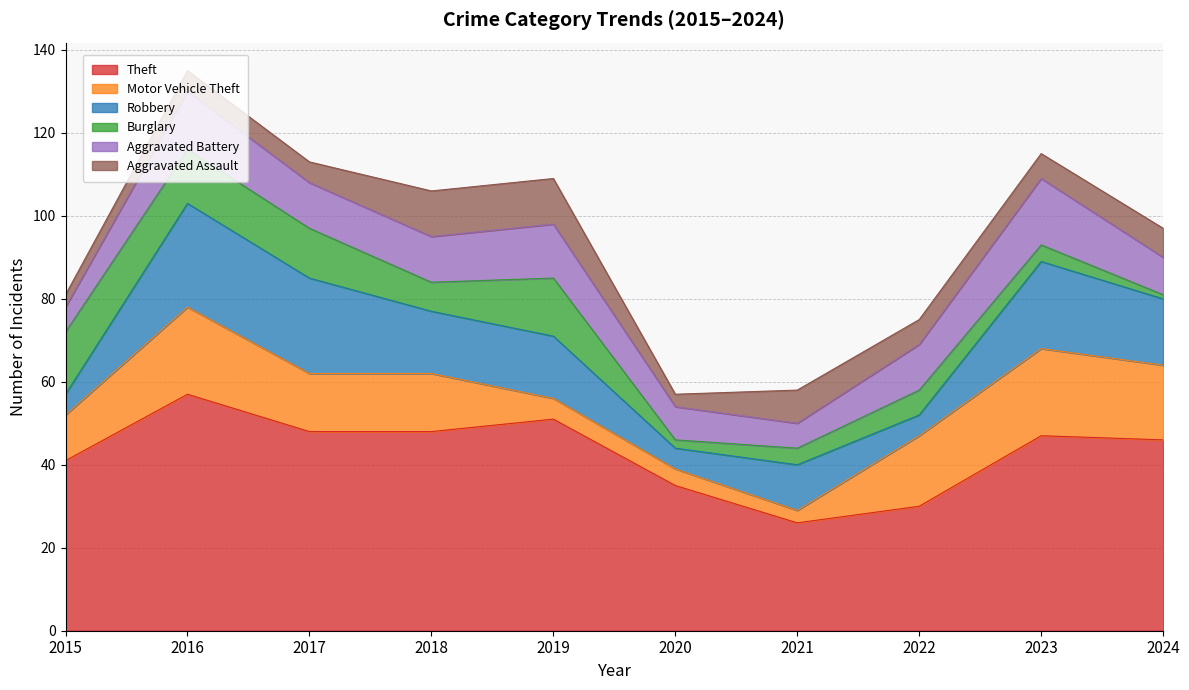

Where does the Motor Vehicle Theft series first go above 14?

2016